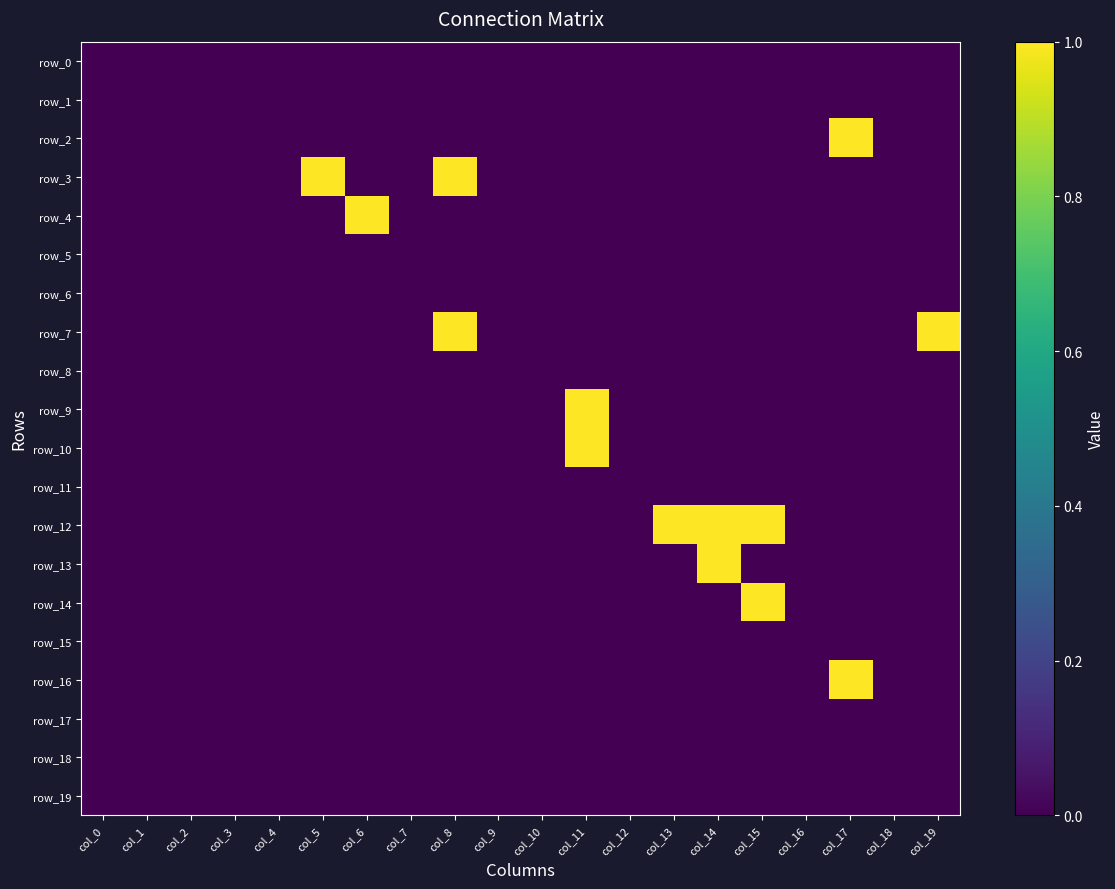

At which label does row_11 reach its minimum?

col_0